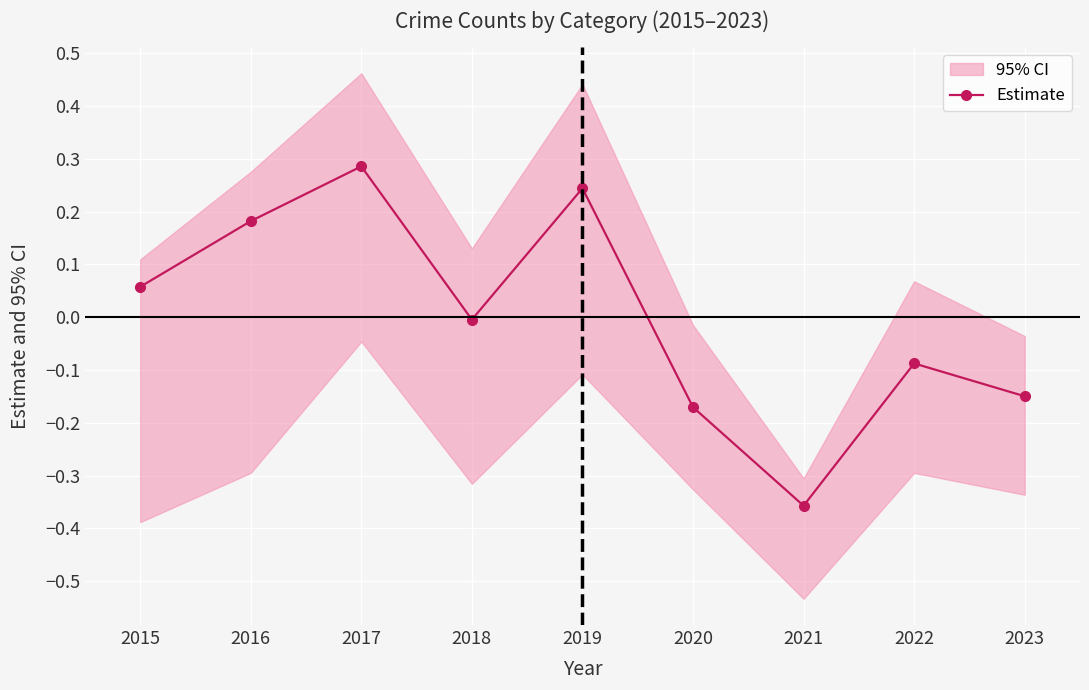

Does the chart display data point markers on the line(s)?

Yes